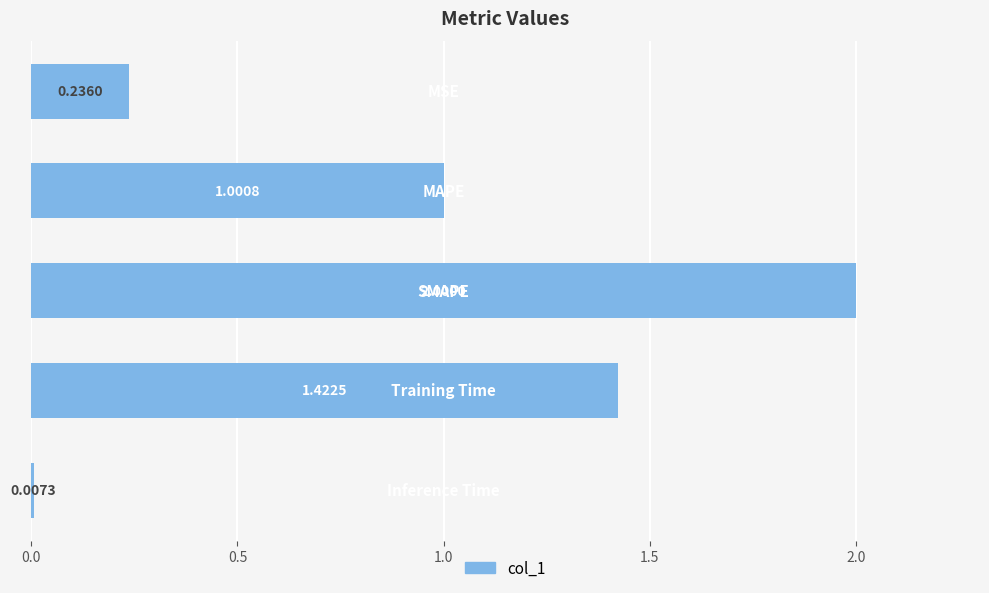

What is the difference between the maximum and minimum values?

2.0